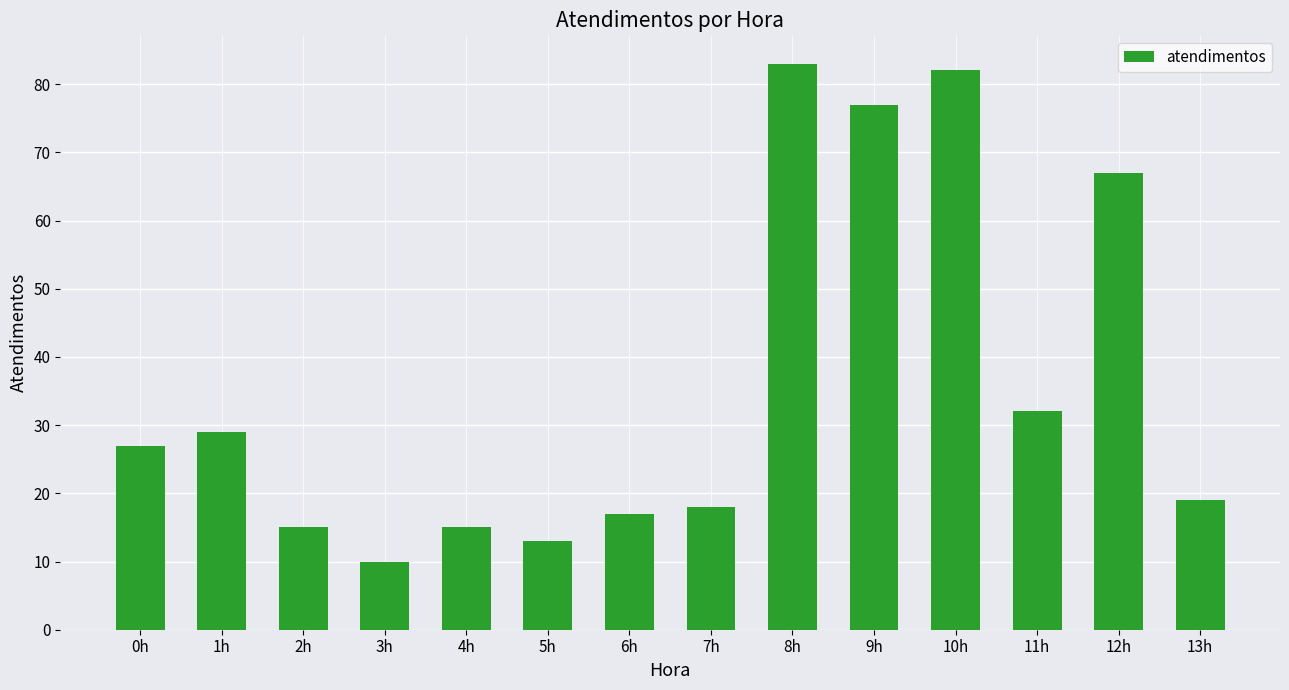

What is the change in value from 7h to 10h?

+64